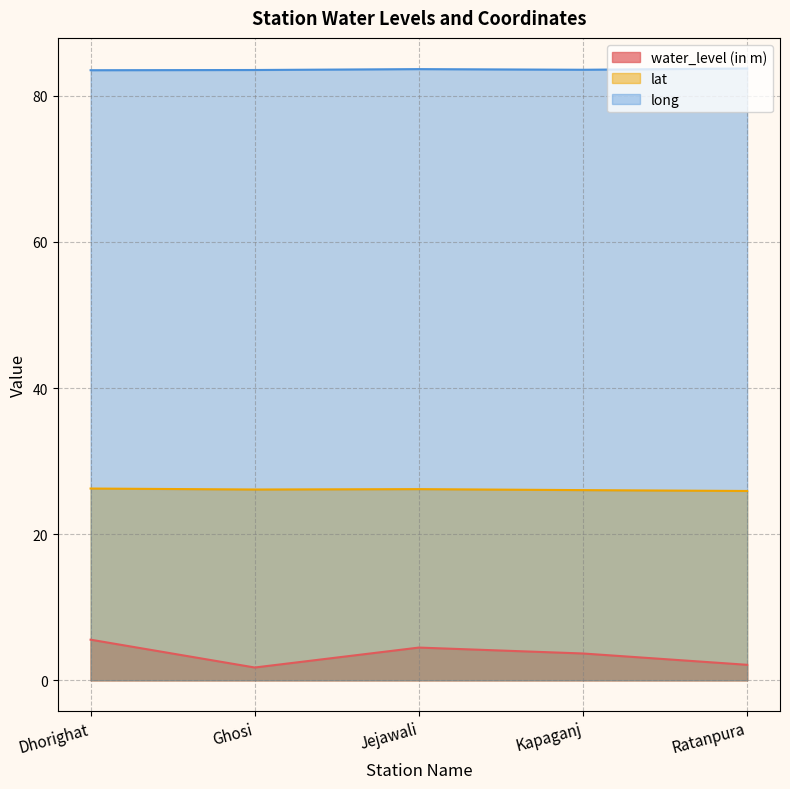

What is the minimum value for long?

83.5